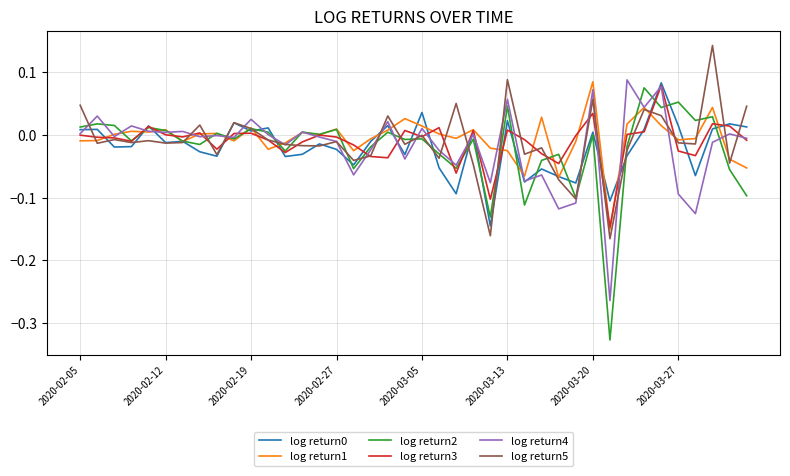

Which series has the widest spread of values?

log return2